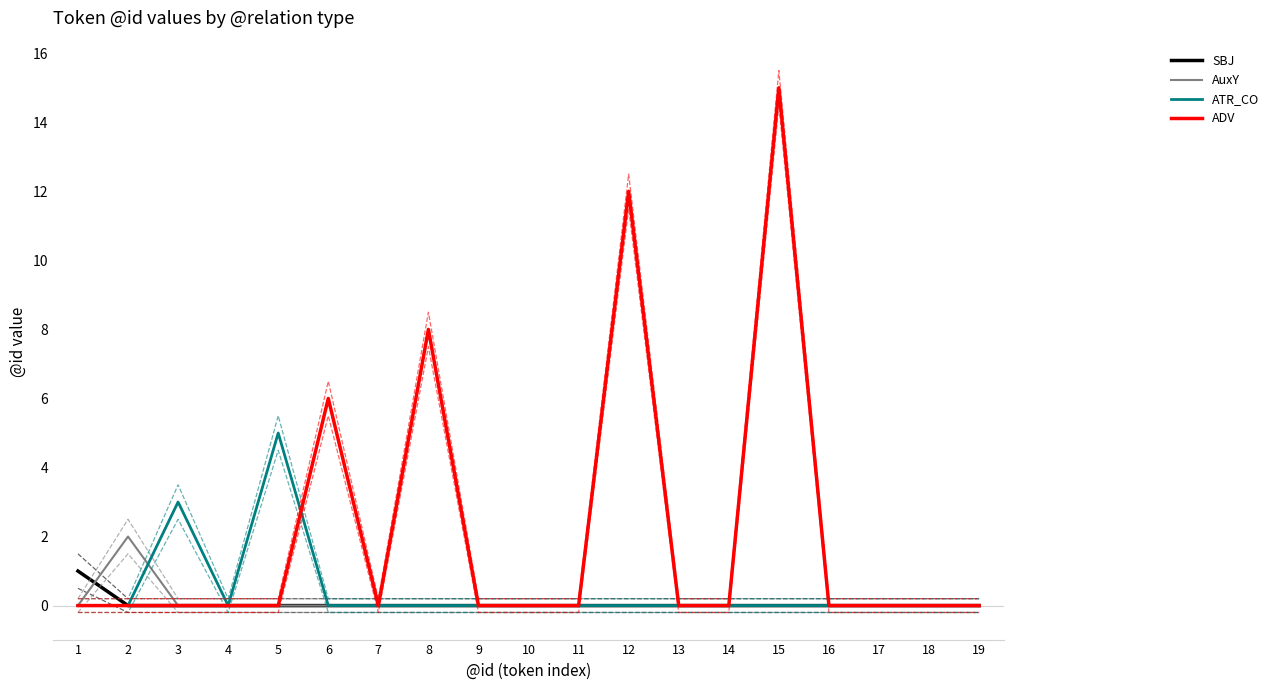

At 7, list the series in order from smallest to largest.

SBJ, AuxY, ATR_CO, ADV